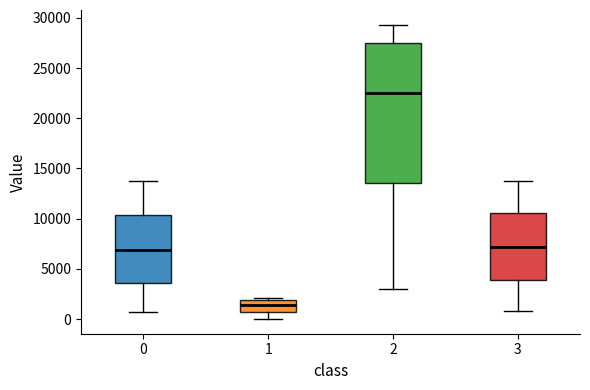

Where does the median line of the box at x = 2 sit on the y-axis? The values are not printed on the chart, so give them approximately, as read against the axis.

22500